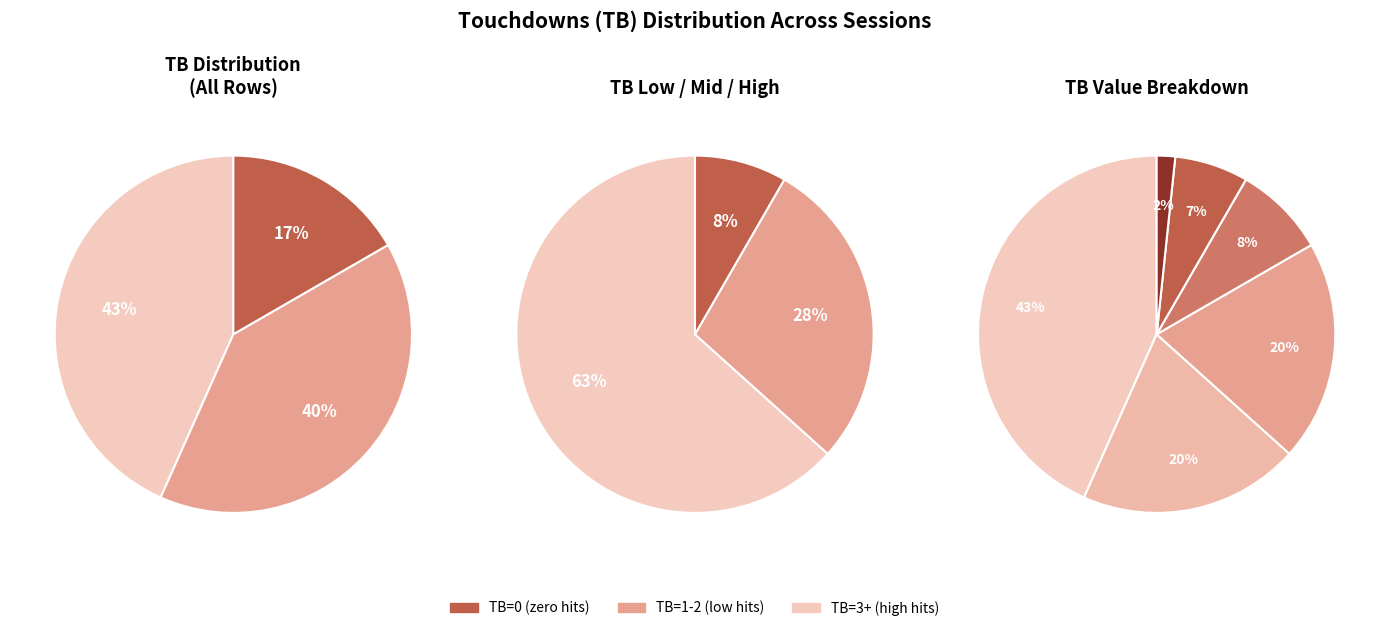

Count the number of slices in the pie.

6